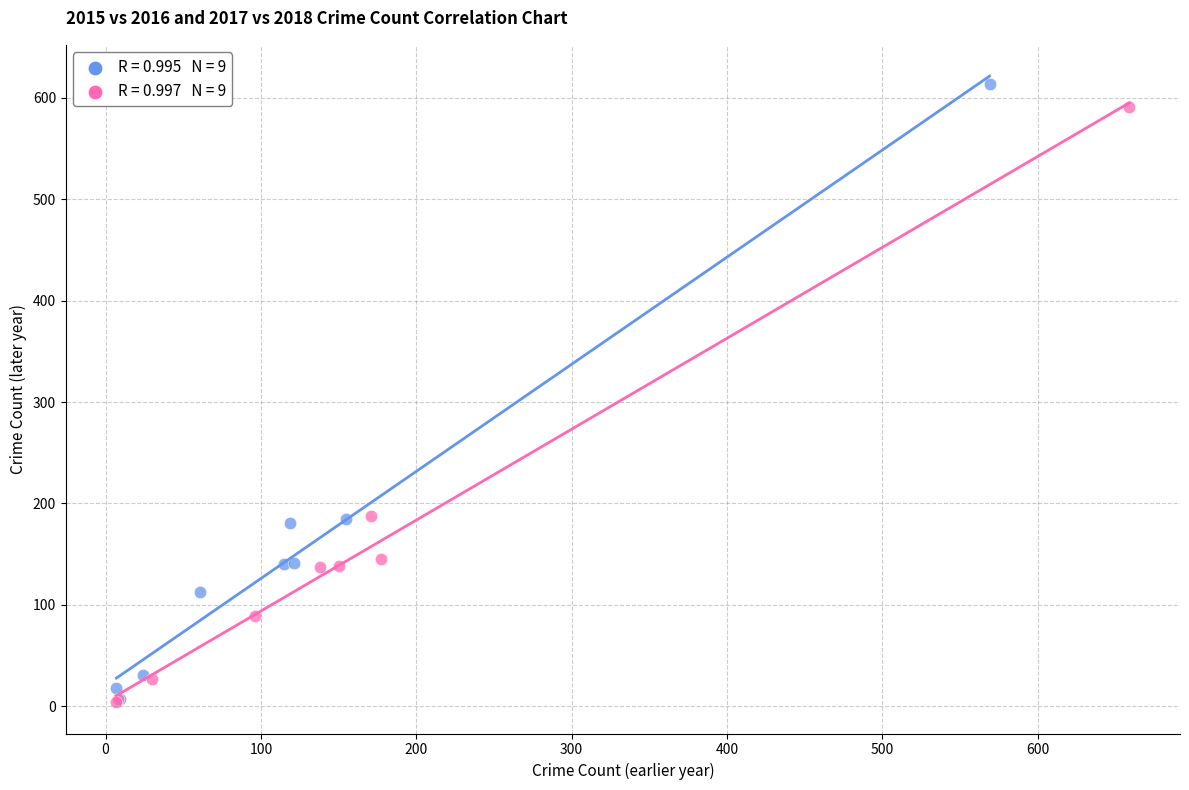

Which series has the widest spread of Y values?

2015 vs 2016